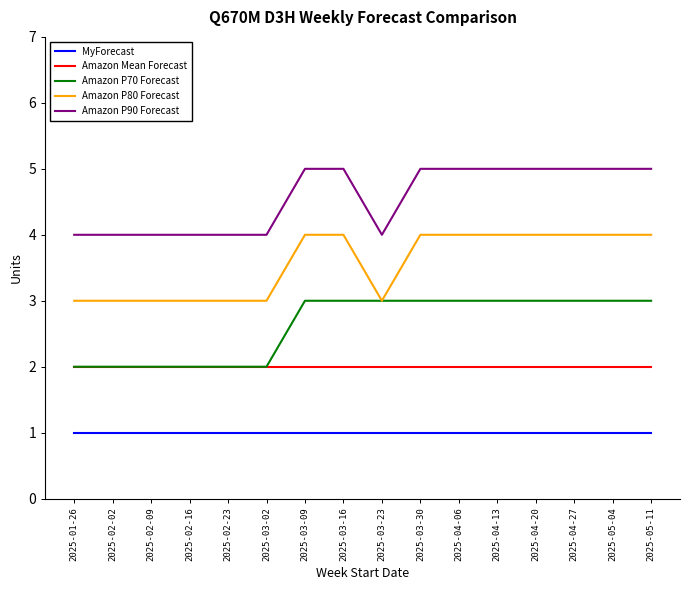

What position from the right is 2025-04-06?

6